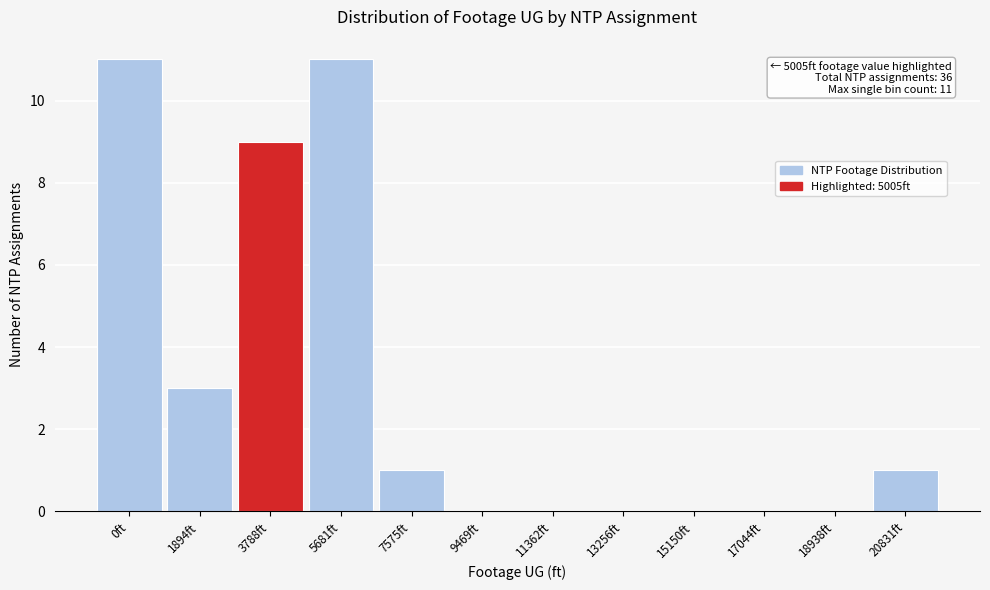

Reading left to right, list all the values displayed in this chart.

0ft=11	1894ft=3	3788ft=9	5681ft=11	7575ft=1	9469ft=0	11362ft=0	13256ft=0	15150ft=0	17044ft=0	18938ft=0	20831ft=1